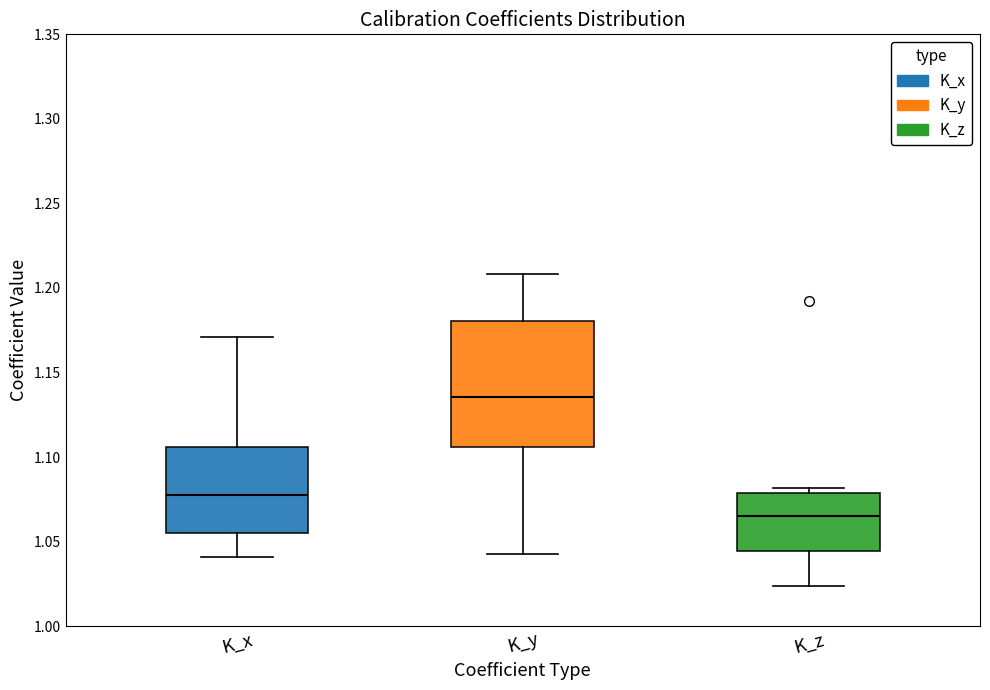

Which box has the lowest median line?

K_z